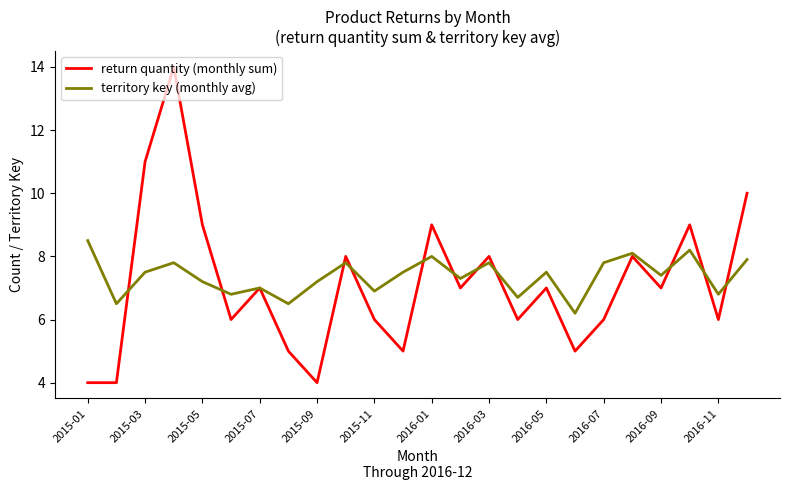

Reading left to right, what are all the values shown in this chart?

return quantity (monthly sum): 4.0	4.0	11.0	14.0	9.0	6.0	7.0	5.0	4.0	8.0	6.0	5.0	9.0	7.0	8.0	6.0	7.0	5.0	6.0	8.0	7.0	9.0	6.0	10.0
territory key (monthly avg): 8.5	6.5	7.5	7.8	7.2	6.8	7.0	6.5	7.2	7.8	6.9	7.5	8.0	7.3	7.8	6.7	7.5	6.2	7.8	8.1	7.4	8.2	6.8	7.9